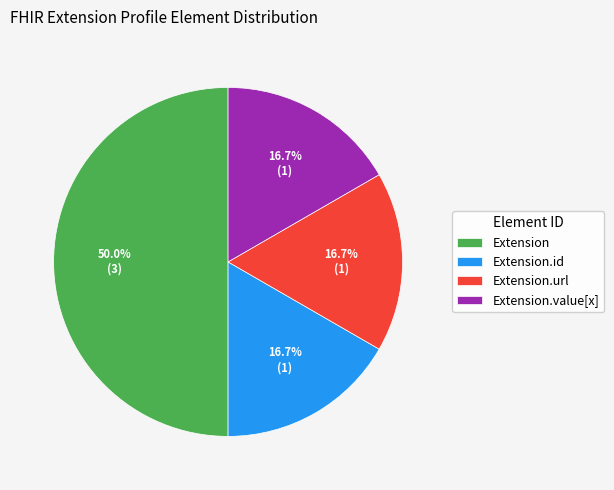

How much of the chart is everything except Extension.value[x]?

83.3%